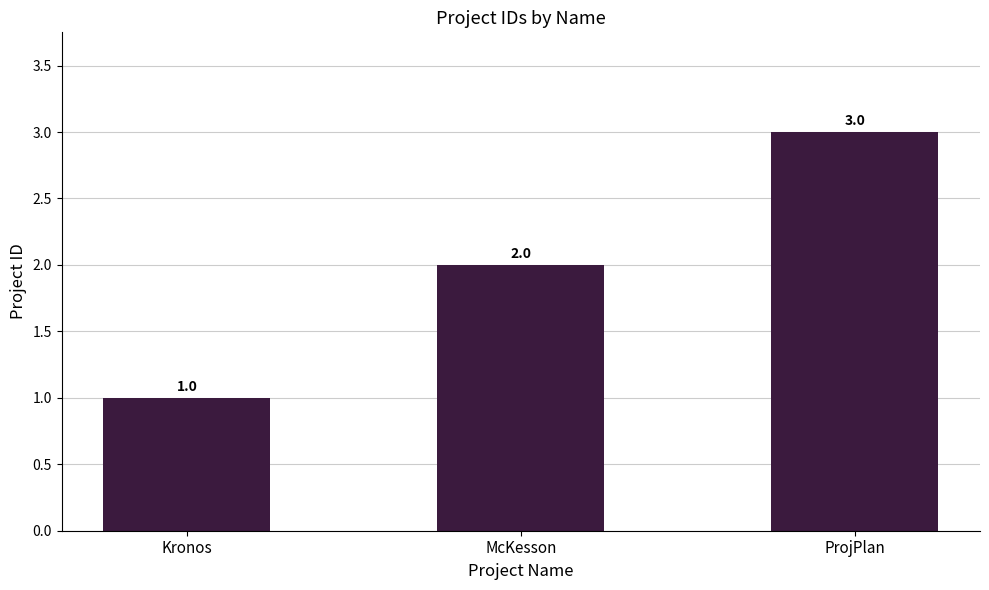

Rank the categories by value from lowest to highest.

Kronos, McKesson, ProjPlan